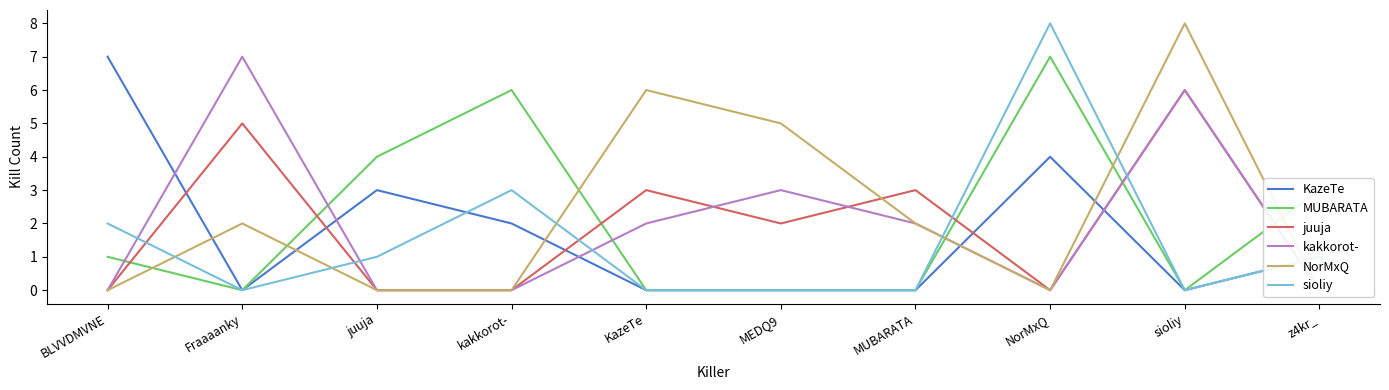

Reading left to right, transcribe all the data shown in this chart.

KazeTe: 7	0	3	2	0	0	0	4	0	1
MUBARATA: 1	0	4	6	0	0	0	7	0	3
juuja: 0	5	0	0	3	2	3	0	6	0
kakkorot-: 0	7	0	0	2	3	2	0	6	0
NorMxQ: 0	2	0	0	6	5	2	0	8	0
sioliy: 2	0	1	3	0	0	0	8	0	1